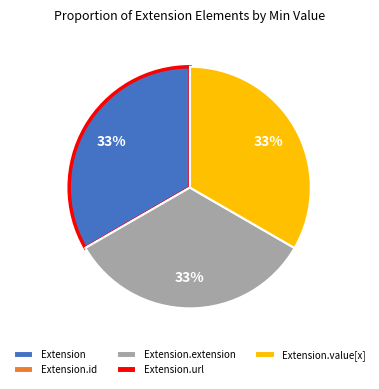

Does any single category account for the majority?

No